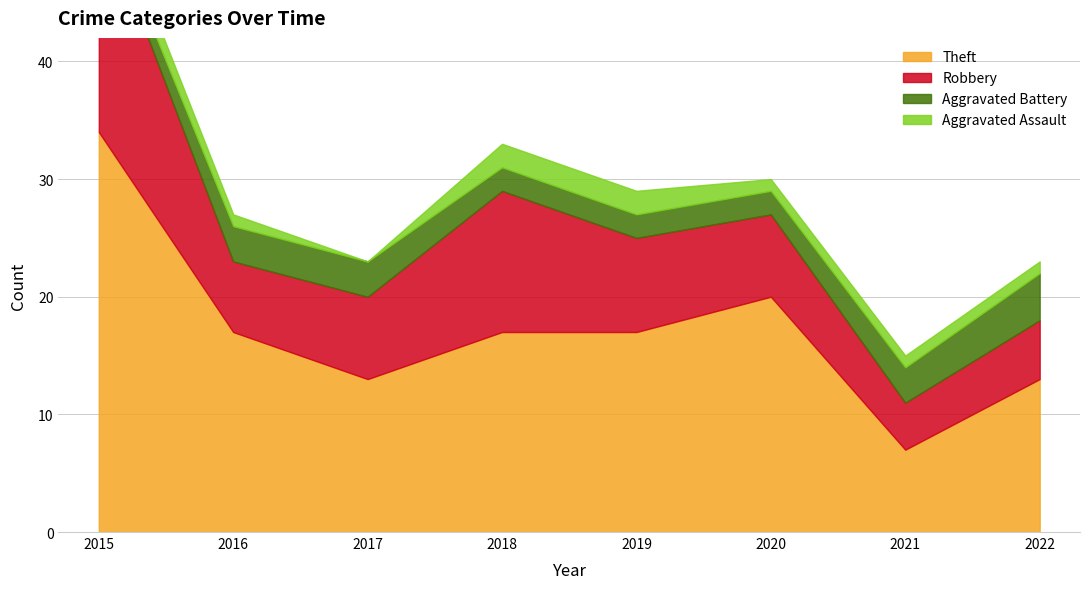

What is the difference between the maximum and second lowest values in the Aggravated Assault series?

1